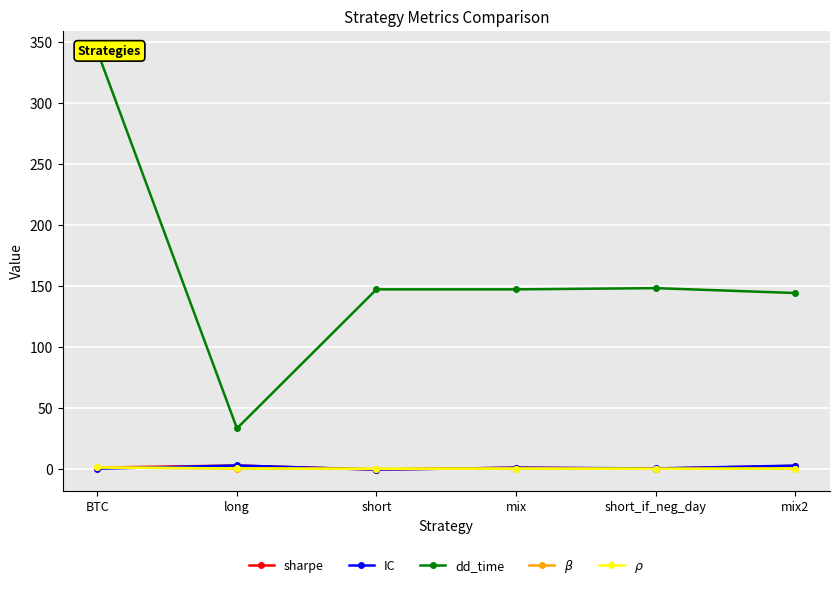

What is the greatest value displayed?

342.0